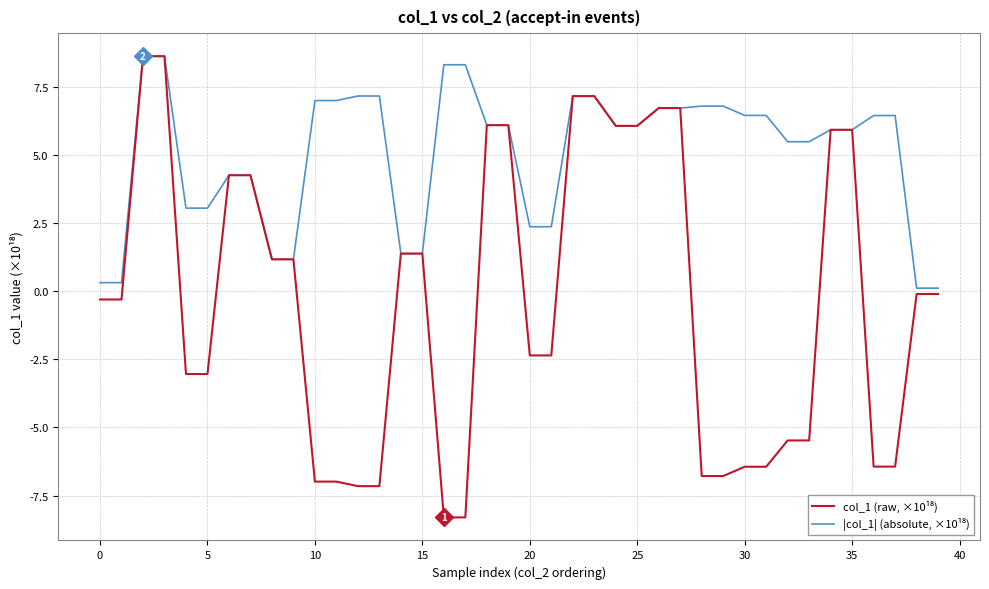

How many lines are shown in the chart?

2